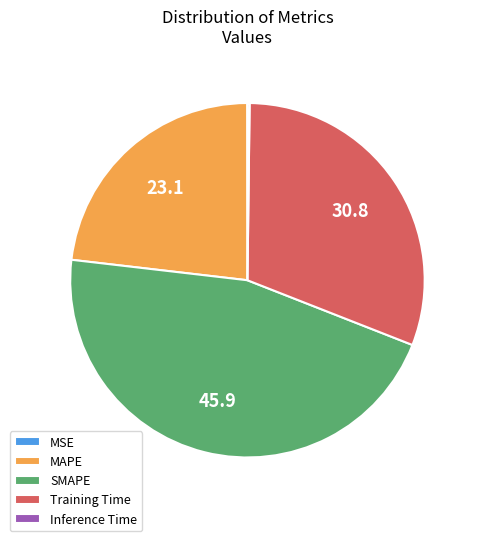

What is the largest slice in the pie chart?

SMAPE